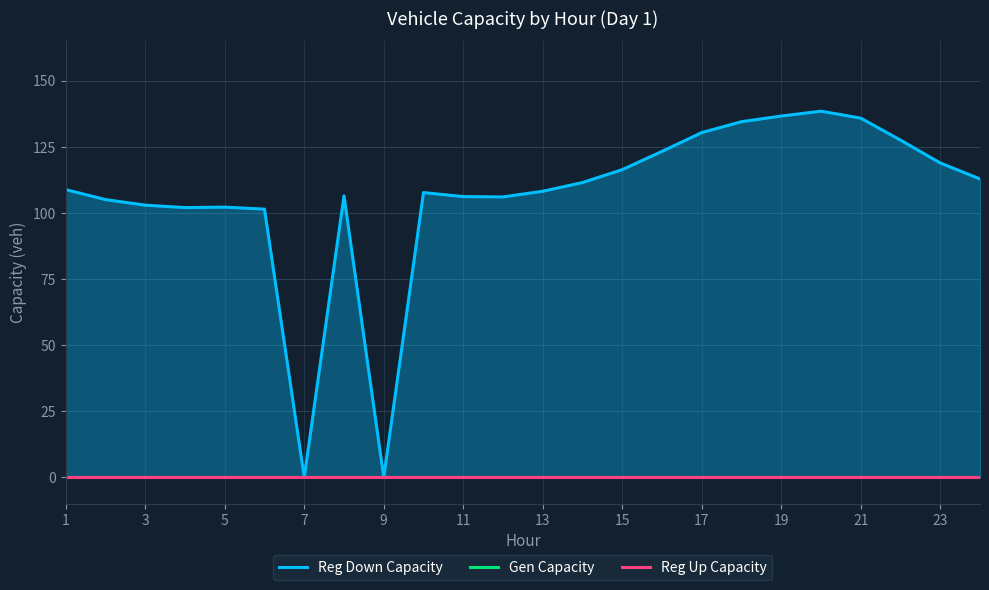

At how many categories does at least one series exceed 53?

22